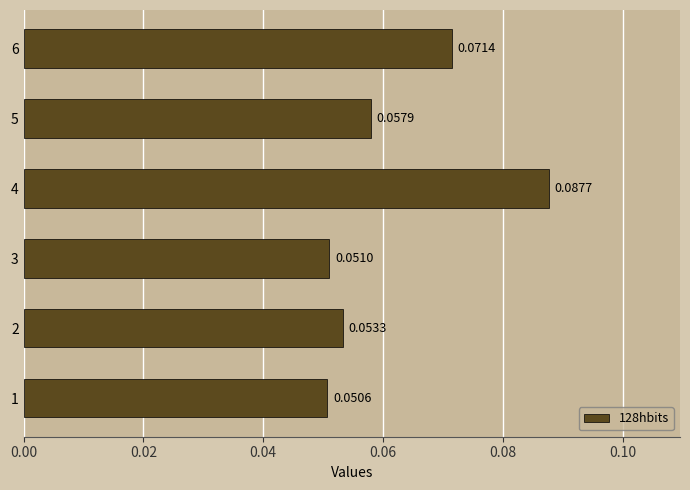

Rank the categories by value from lowest to highest.

1, 3, 2, 5, 6, 4